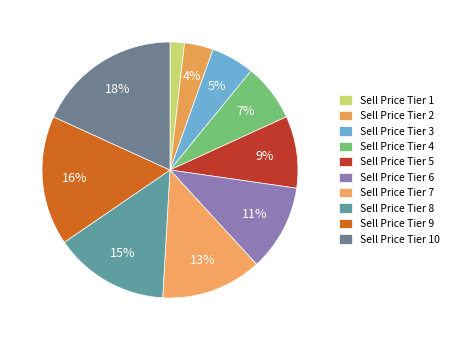

How many segments does this pie chart have?

10